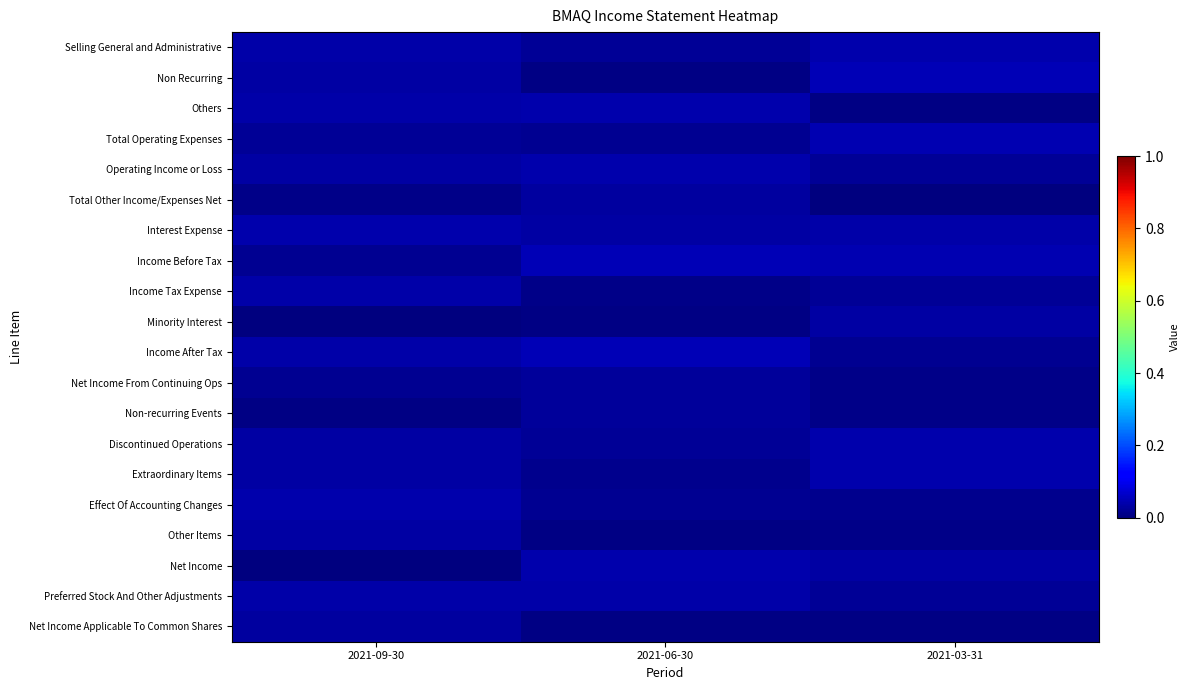

At which category is the sum across all series the highest?

2021-09-30